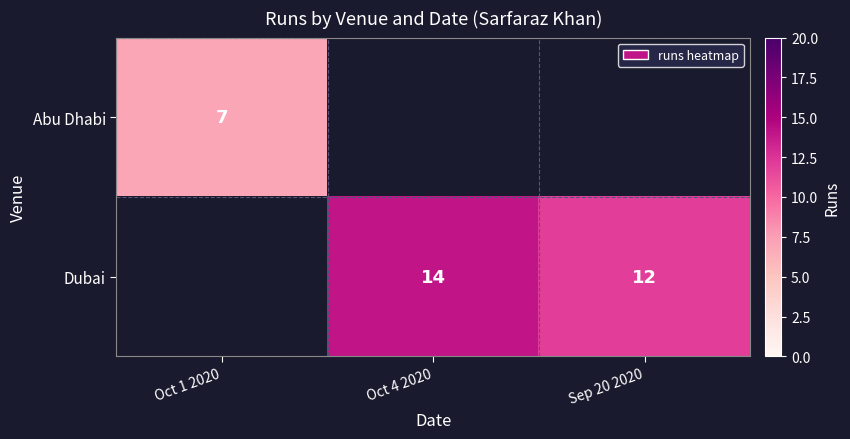

The value of Dubai at Sep 20 2020 is 21. True or false?

False